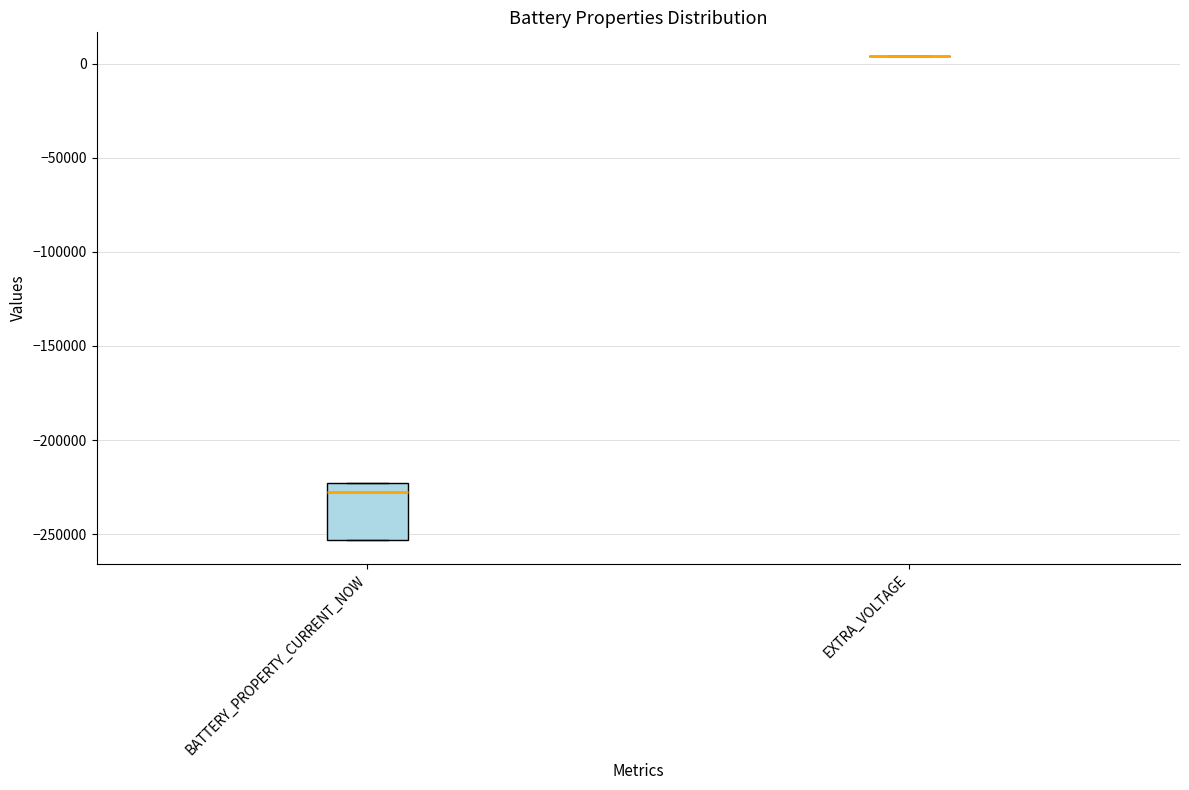

Reading left to right, read every box against the y-axis: the position of its median line, the range the box covers, and the ends of its whiskers. The values are not printed on the chart, so give them approximately, as read against the axis.

BATTERY_PROPERTY_CURRENT_NOW: median -230000, box -255000 to -225000, whiskers -255000 to -225000
EXTRA_VOLTAGE: box collapsed to a line at 5000, whiskers 5000 to 5000